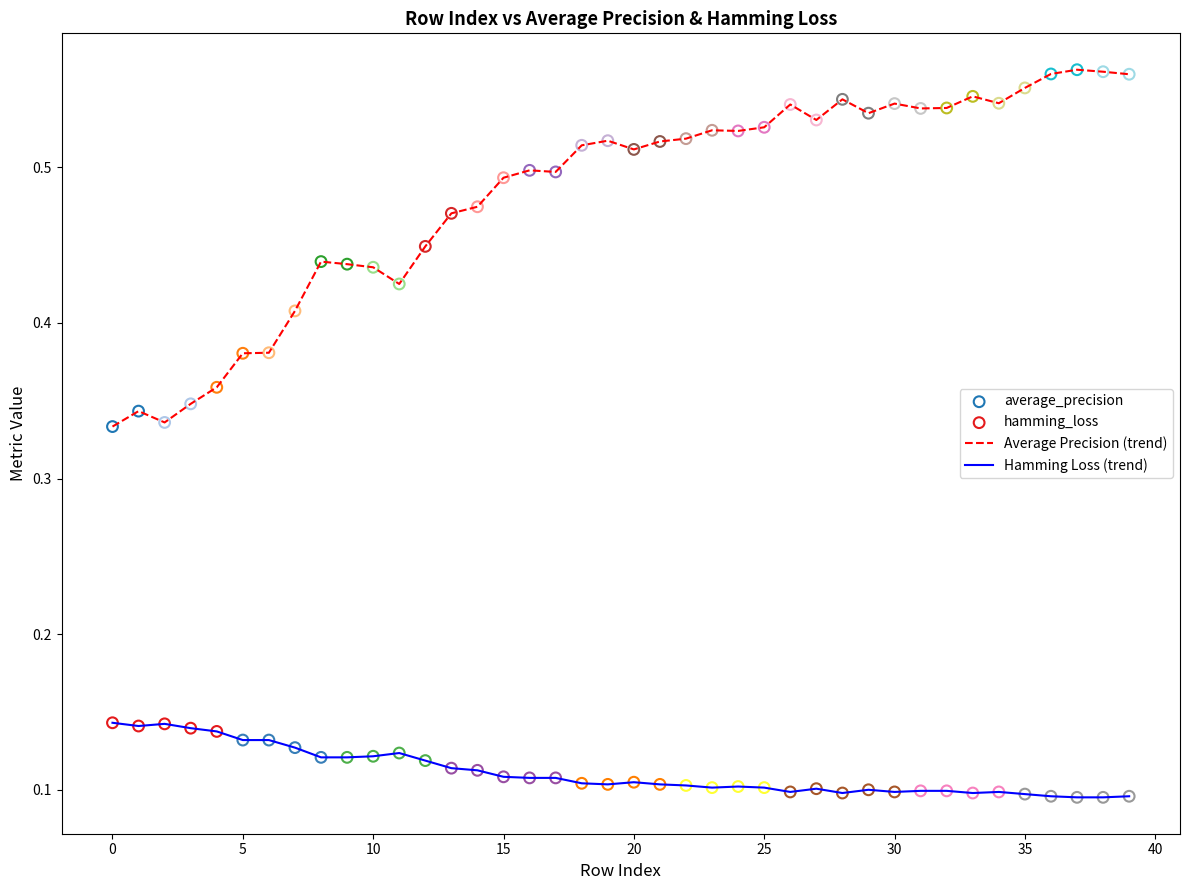

Which series has the largest total across all categories?

Average Precision (trend)